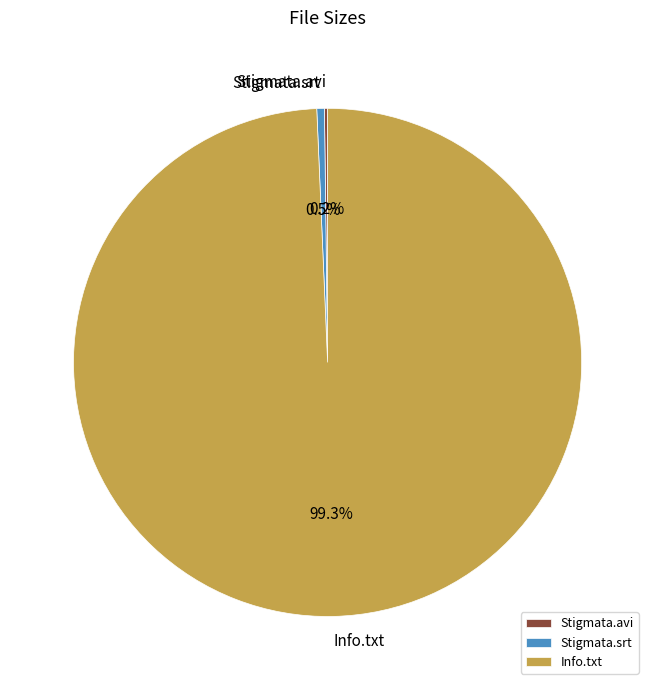

To the nearest percent, what is the average slice percentage?

33%